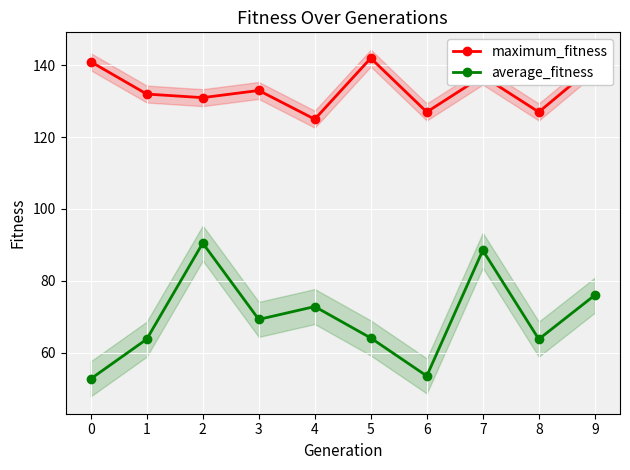

List the labels in order of maximum_fitness value, largest first.

5, 0, 9, 7, 3, 1, 2, 6, 8, 4